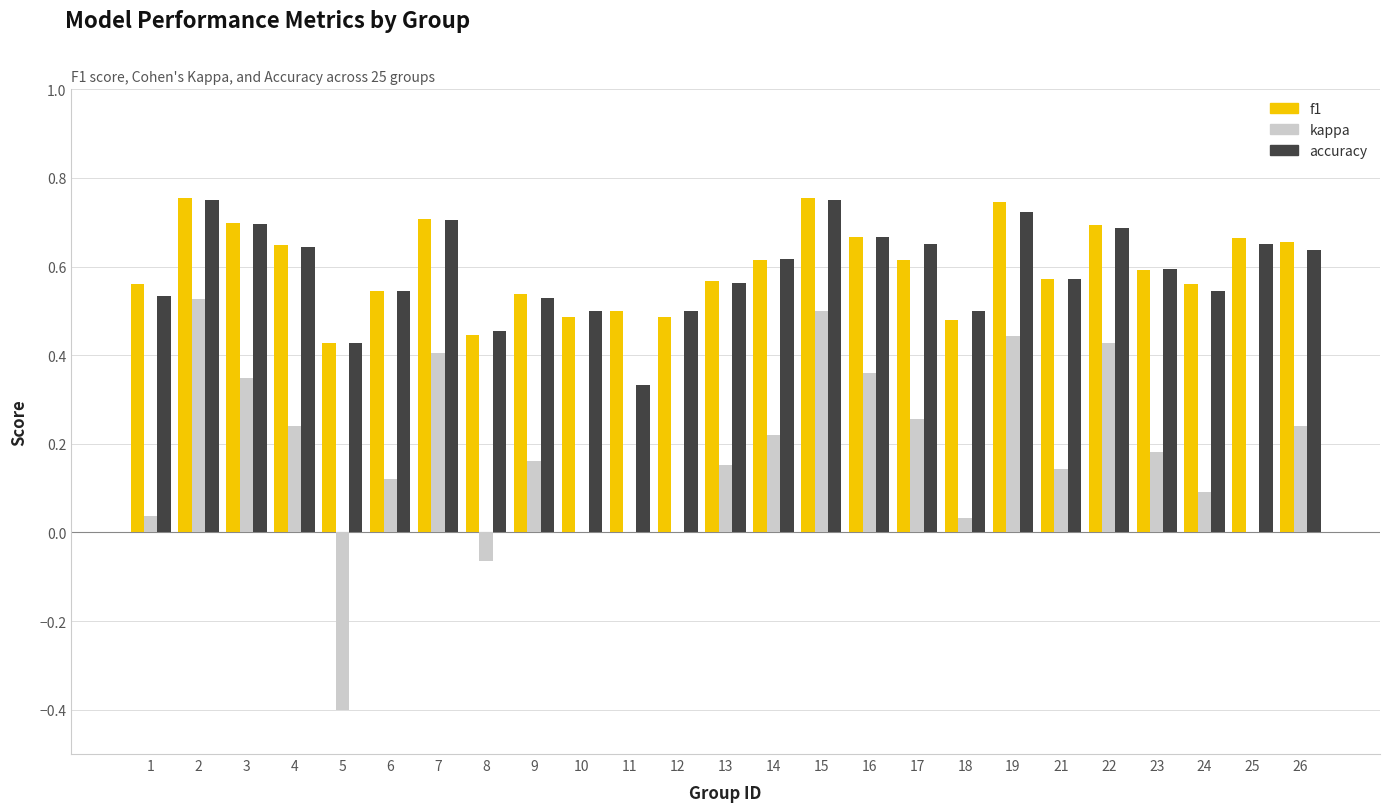

How many series are shown in this chart?

3